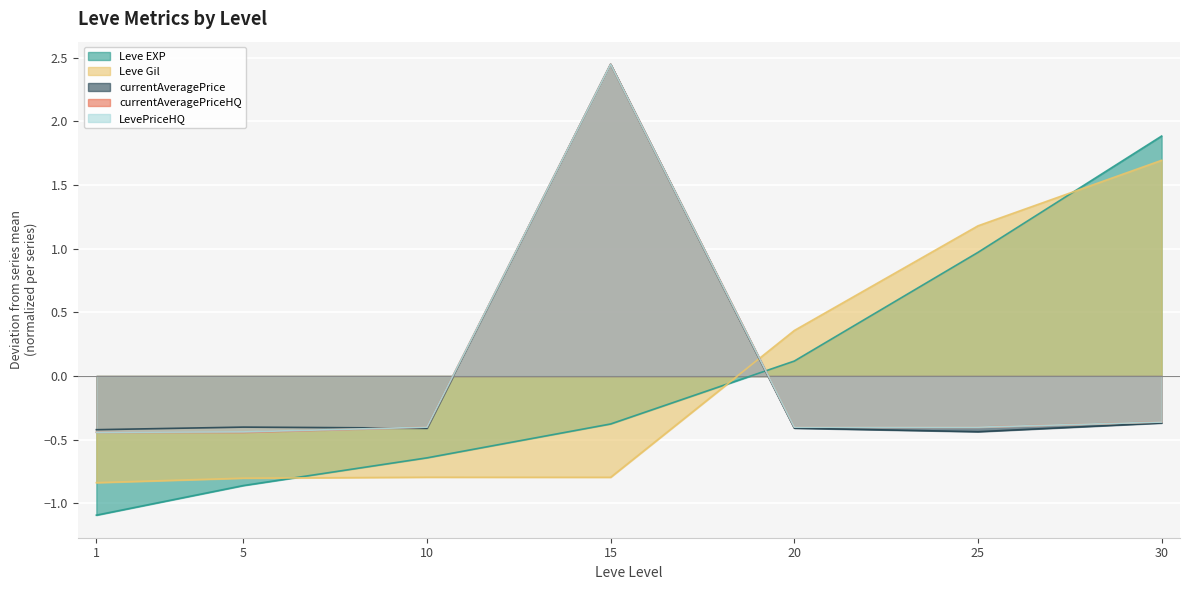

What is the sum of the LevePriceHQ values at 5 and 25?

-0.8